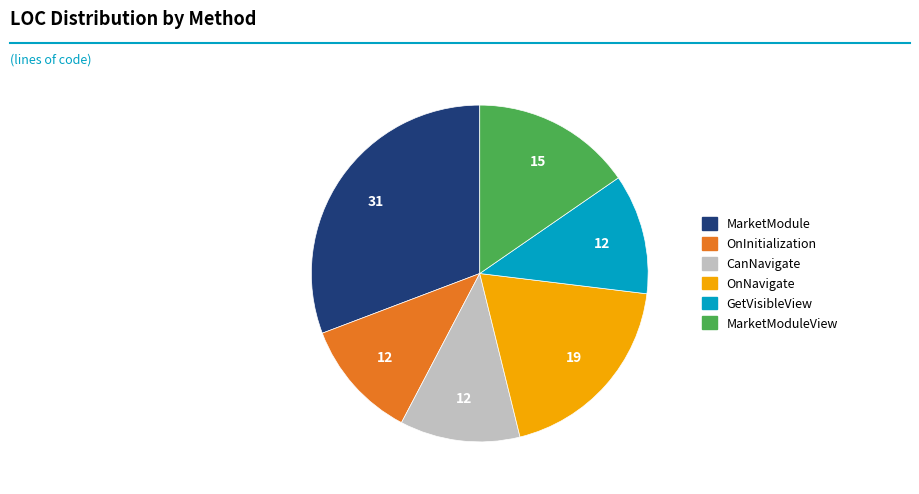

Which slice is the largest?

MarketModule